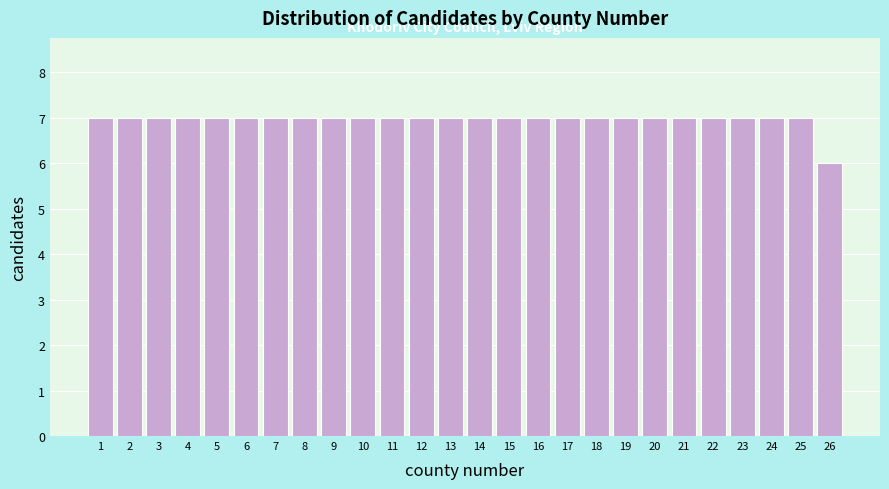

Reading left to right, what are all the values shown in this chart?

1=7	2=7	3=7	4=7	5=7	6=7	7=7	8=7	9=7	10=7	11=7	12=7	13=7	14=7	15=7	16=7	17=7	18=7	19=7	20=7	21=7	22=7	23=7	24=7	25=7	26=6